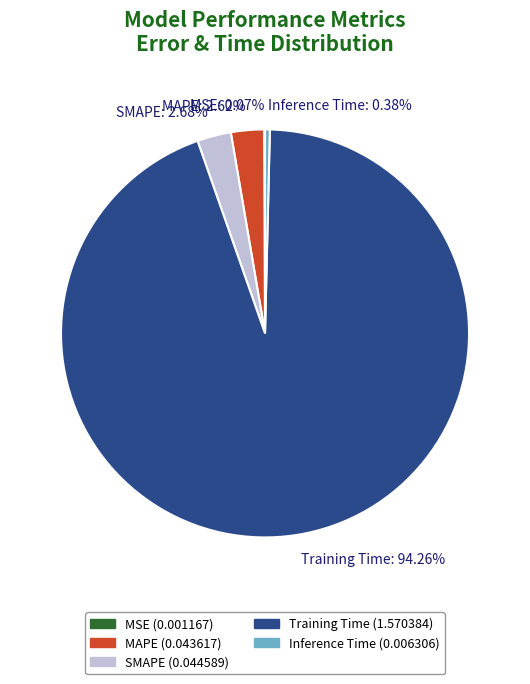

Does MAPE account for over 50% of the chart?

No